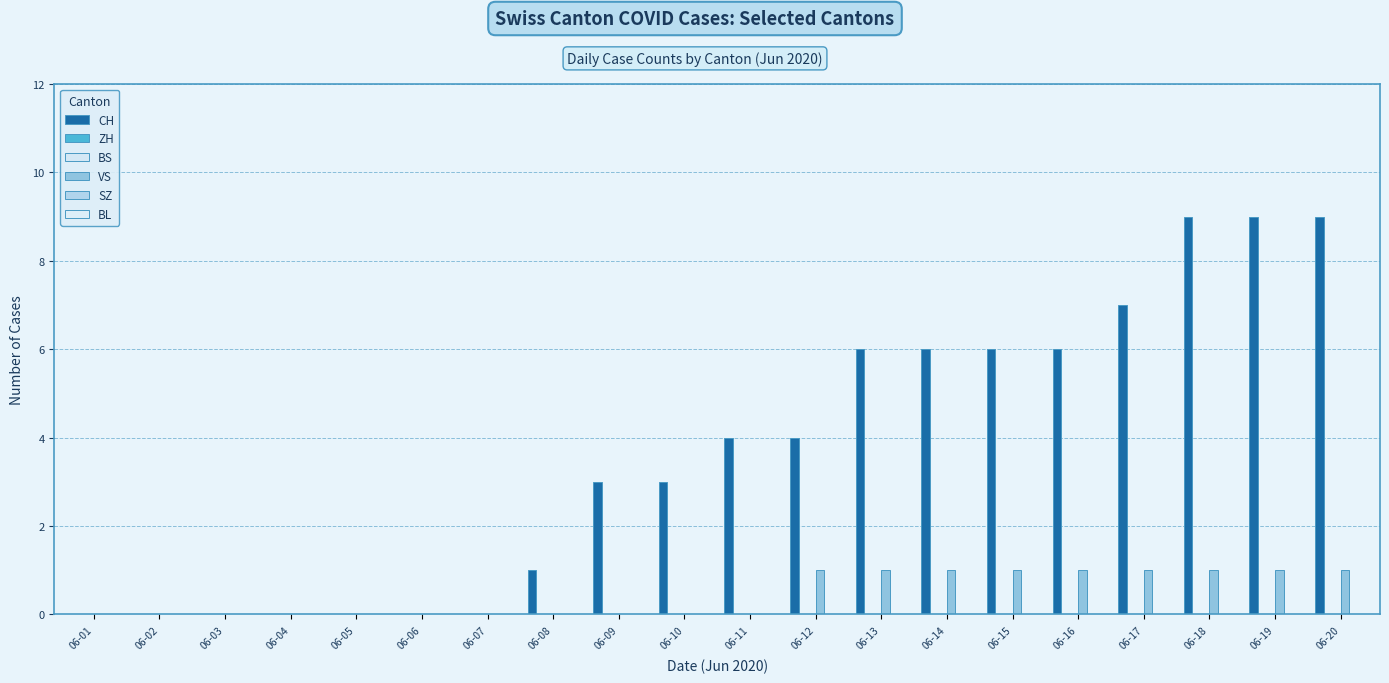

Reading left to right, extract all data points from this chart.

CH: 0	0	0	0	0	0	0	1	3	3	4	4	6	6	6	6	7	9	9	9
ZH: 0	0	0	0	0	0	0	0	0	0	0	0	0	0	0	0	0	0	0	0
BS: 0	0	0	0	0	0	0	0	0	0	0	0	0	0	0	0	0	0	0	0
VS: 0	0	0	0	0	0	0	0	0	0	0	1	1	1	1	1	1	1	1	1
SZ: 0	0	0	0	0	0	0	0	0	0	0	0	0	0	0	0	0	0	0	0
BL: 0	0	0	0	0	0	0	0	0	0	0	0	0	0	0	0	0	0	0	0